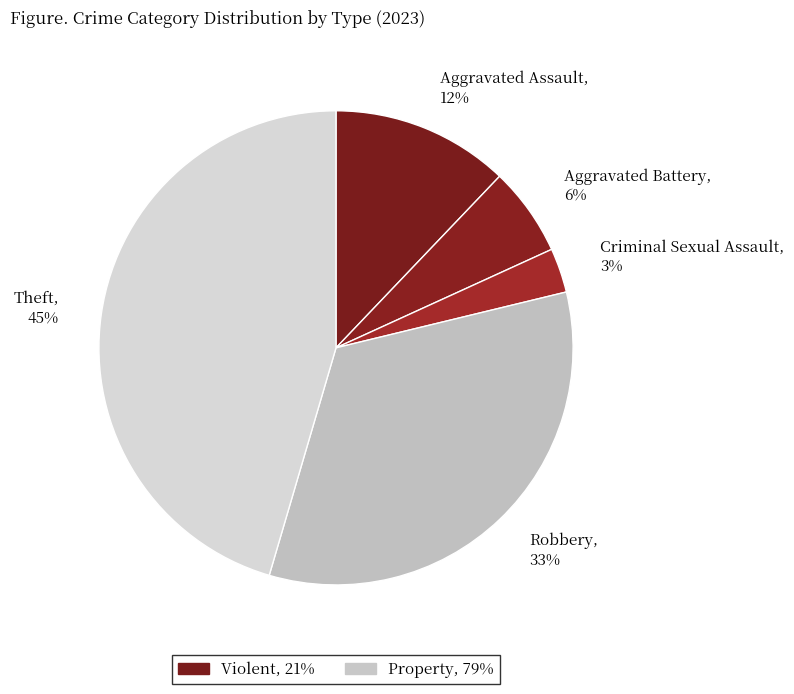

Do Aggravated Battery and Aggravated Assault together represent more than half of the pie?

No